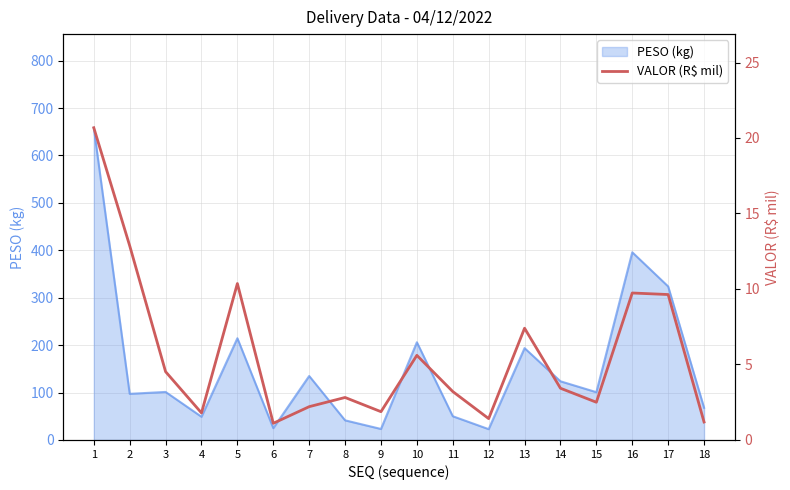

At which label does the data first exceed 3?

1